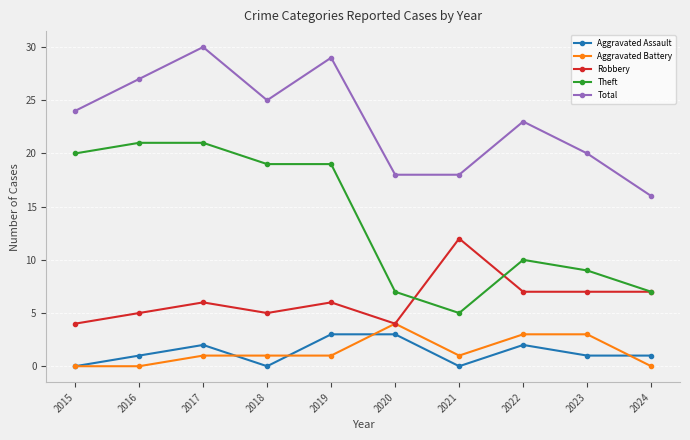

What is the minimum value for Theft?

5